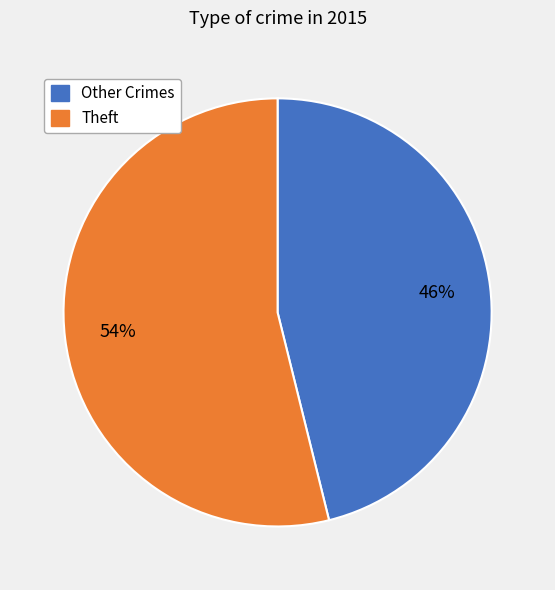

Does any single category account for the majority?

Yes